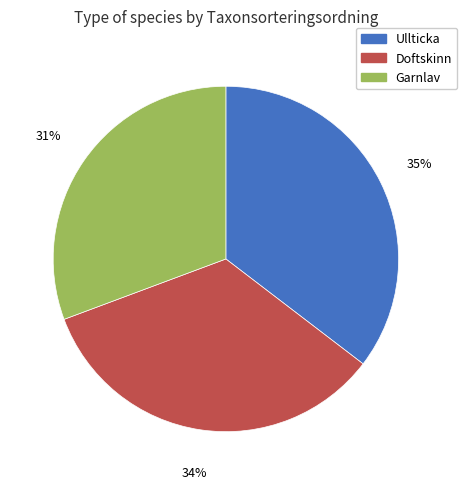

Approximately how many times larger is the value at Garnlav compared to Doftskinn?

0.9